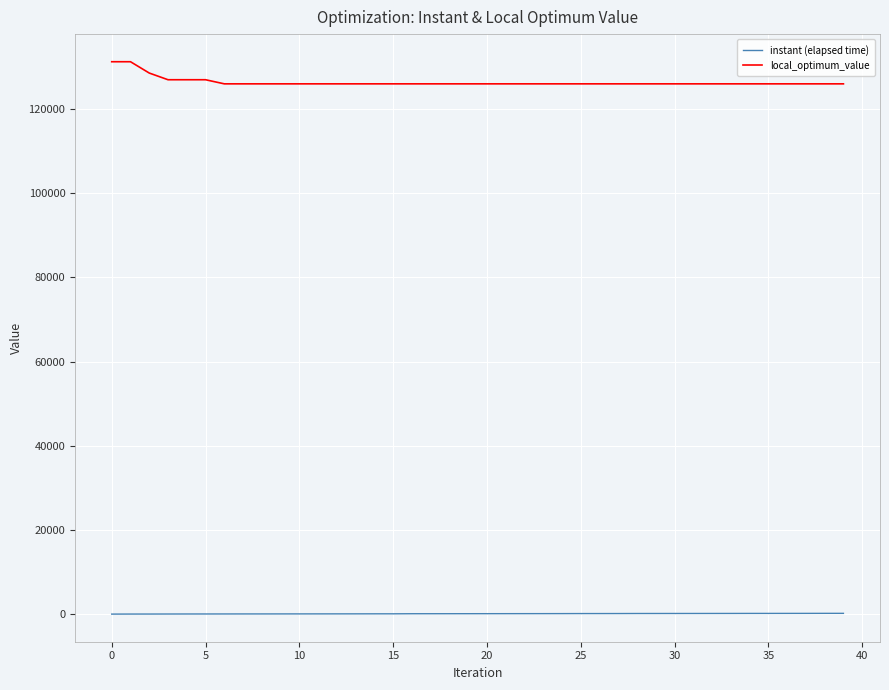

List the series in order of their overall mean, lowest first.

instant (elapsed time), local_optimum_value